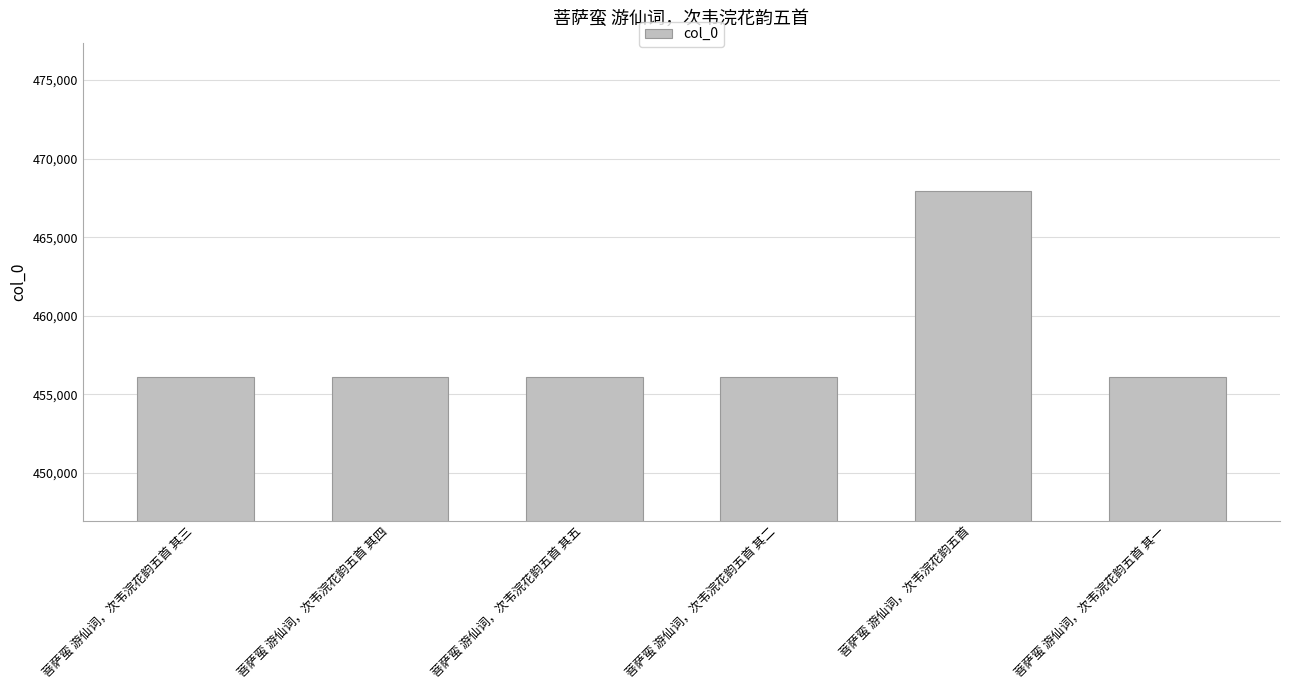

What is the change in value from 菩萨蛮 游仙词，次韦浣花韵五首 to 菩萨蛮 游仙词，次韦浣花韵五首 其一?

-11887